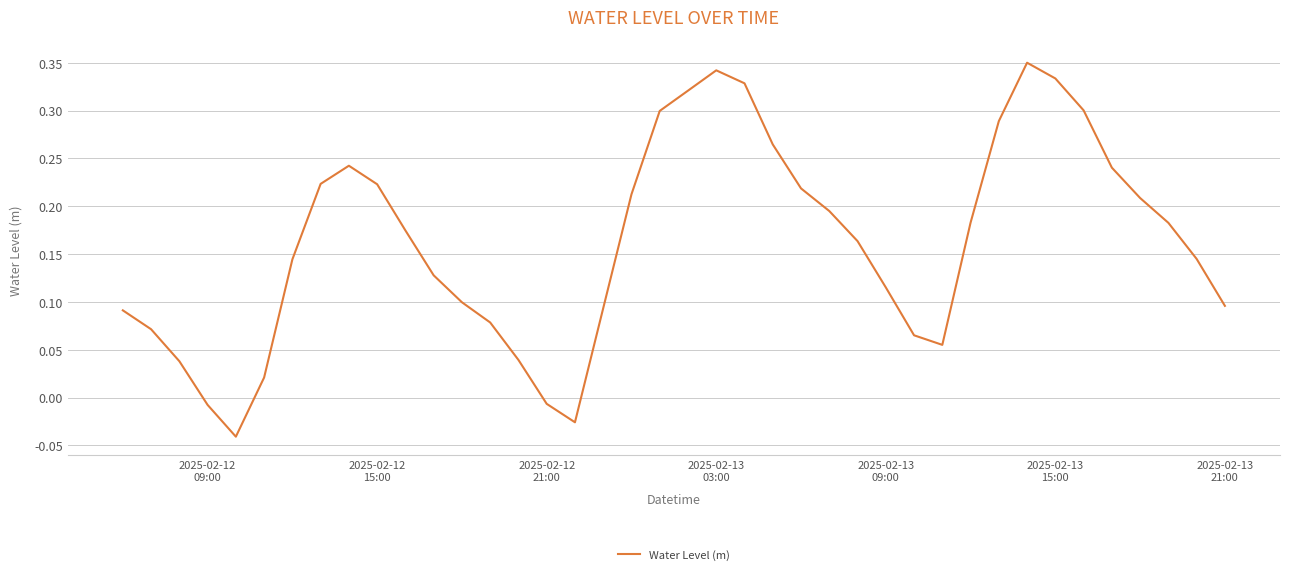

What is the difference between the maximum and minimum values?

0.4